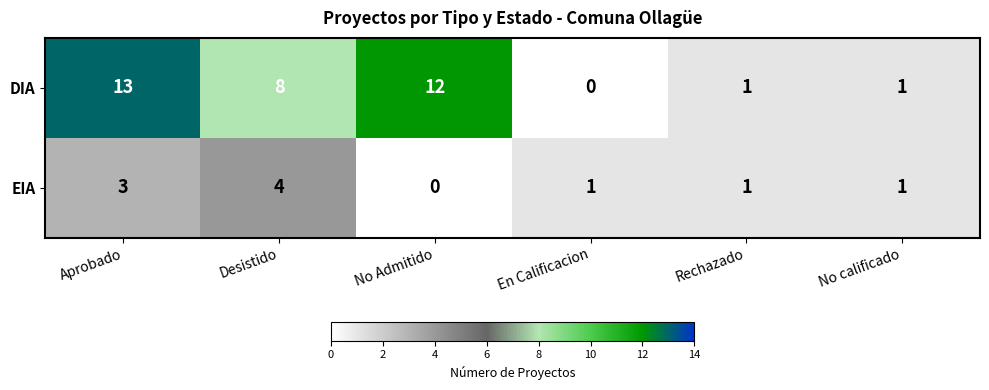

What is the total value across all series at No calificado?

2